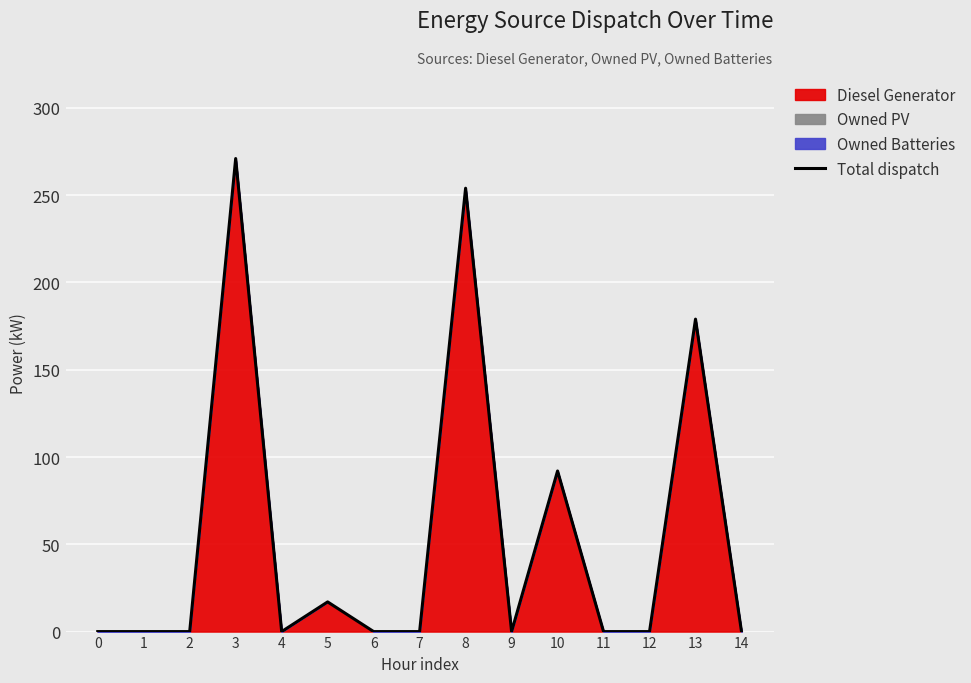

How many lines are shown in the chart?

1